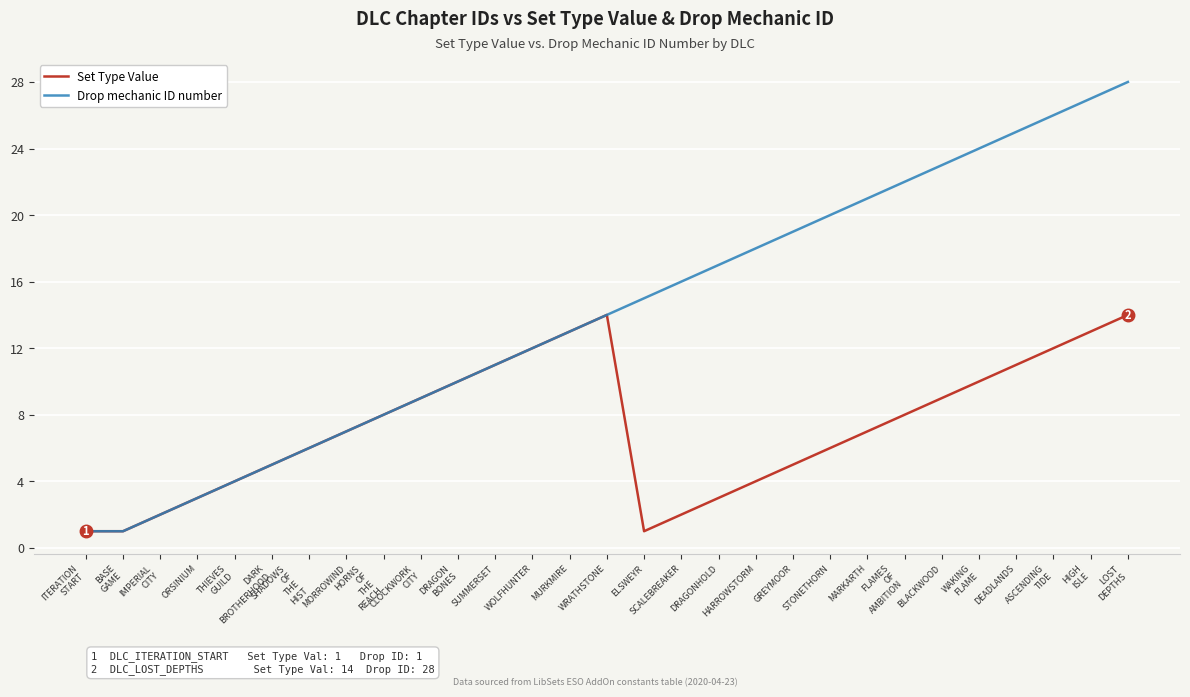

How many series are shown in this chart?

2